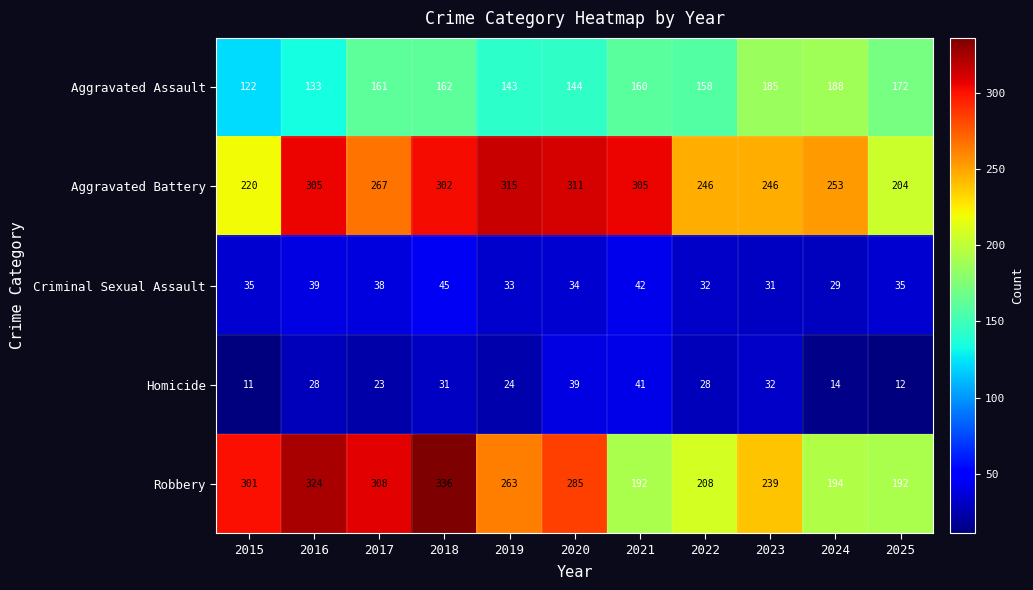

What is the highest value of the Aggravated Assault series?

188